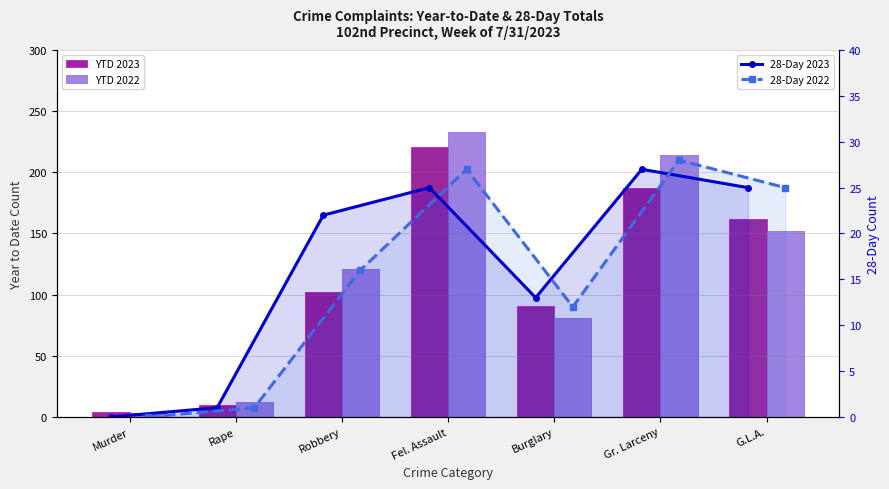

How many values in 28-Day 2023 are above zero?

6